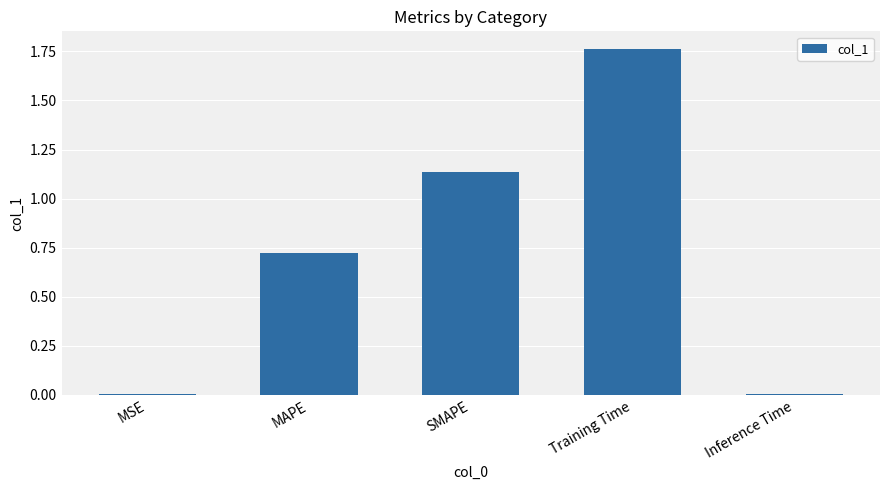

At which category does the chart reach its peak across all series?

Training Time